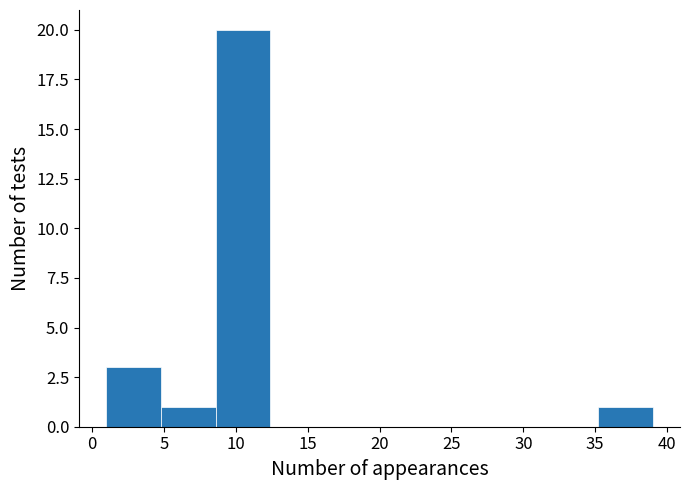

Reading left to right, list every bar in this chart as the range it spans on the x-axis followed by its height. Neither the bar edges nor the heights are printed on the chart, so give them approximately, as read against the axes.

1.0 to 4.8: 3
4.8 to 8.6: 1
8.6 to 12.4: 20
12.4 to 16.2: 0
16.2 to 20.0: 0
20.0 to 23.8: 0
23.8 to 27.6: 0
27.6 to 31.4: 0
31.4 to 35.2: 0
35.2 to 39.0: 1